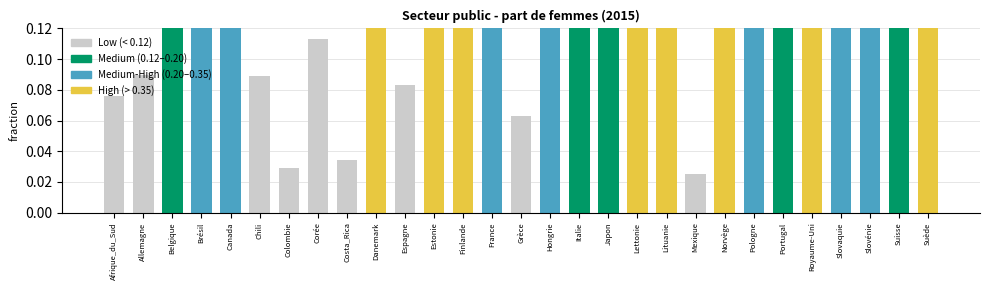

What is the difference between the second highest and minimum values?

0.4